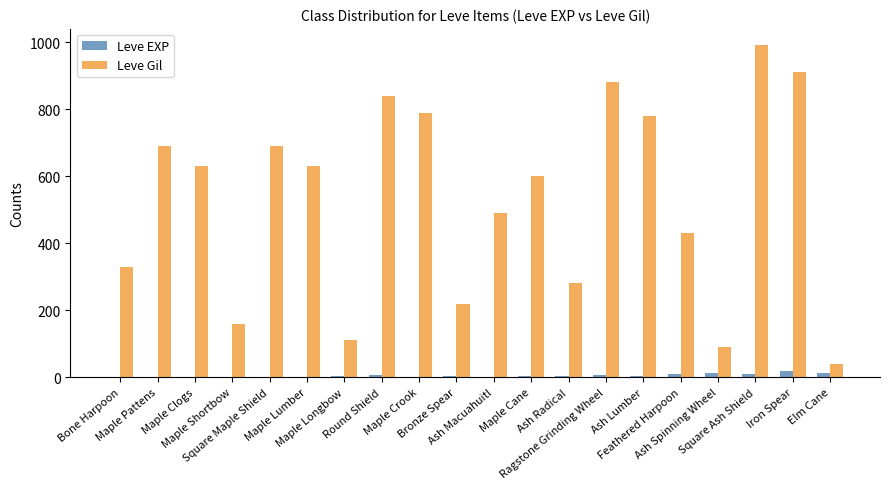

What is the sum of all Leve EXP values?

104